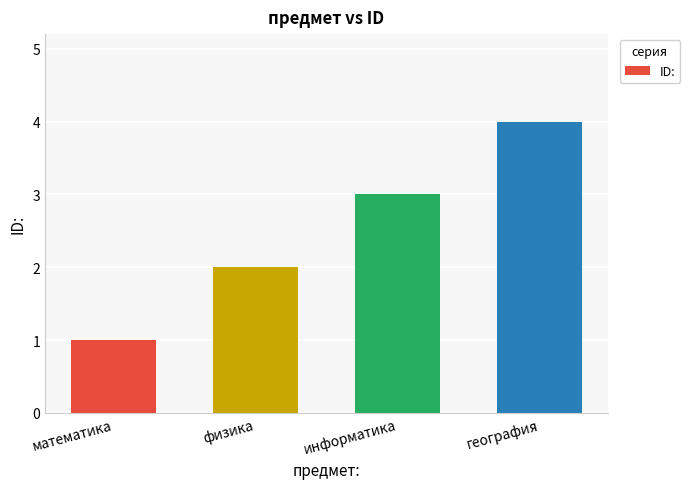

Rank the categories by value from highest to lowest.

география, информатика, физика, математика